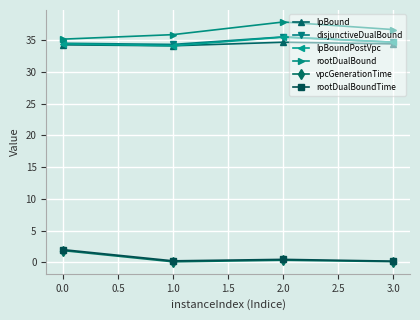

In rootDualBound, how many points are higher than both neighbors (excluding endpoints)?

1